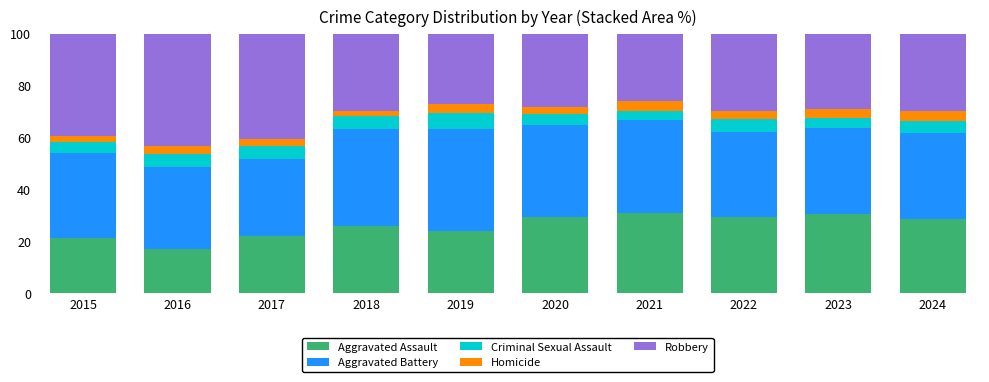

How many data points in Aggravated Assault are less than 28?

5